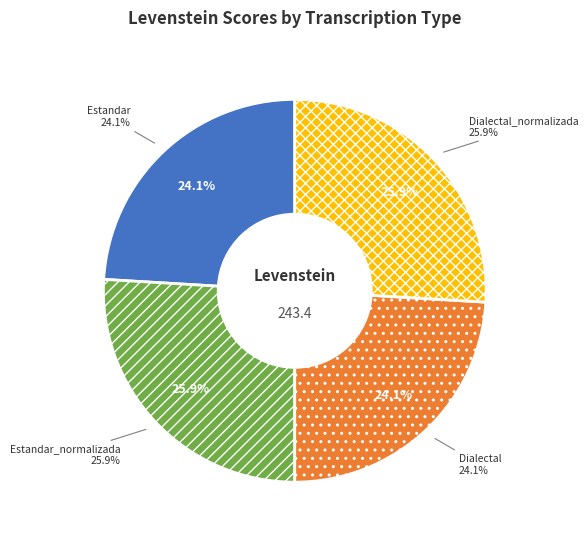

Does Dialectal account for over 50% of the chart?

No